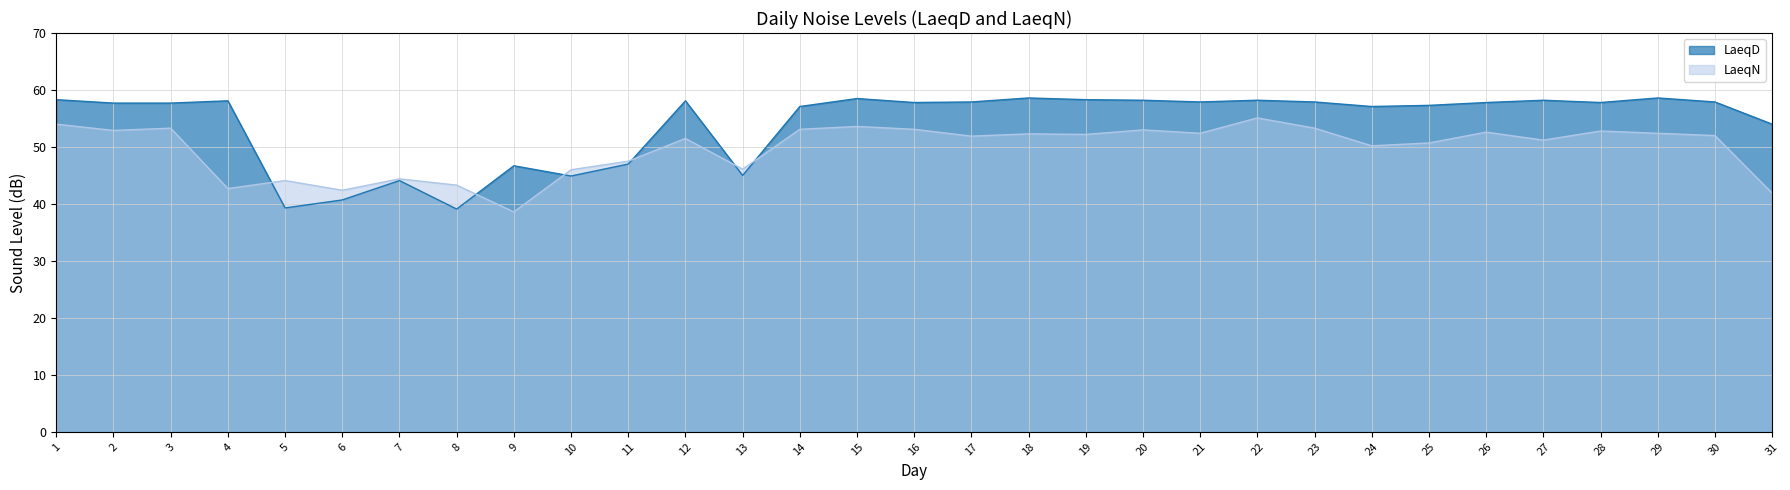

List the series in order of their peak value, highest first.

LaeqD, LaeqN